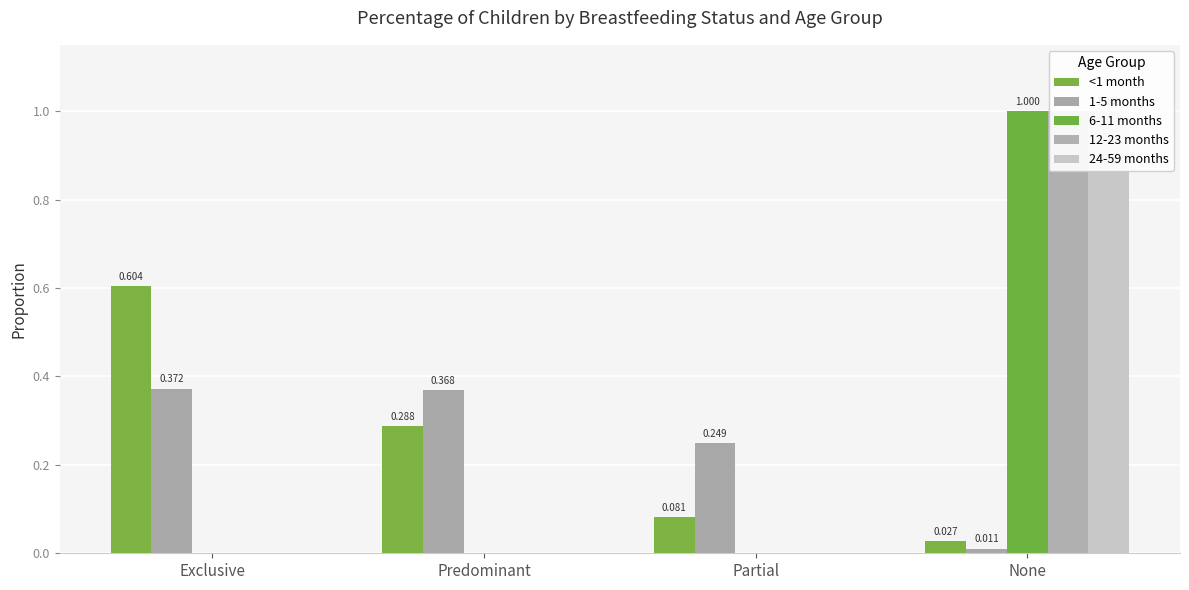

What is the highest value of the 6-11 months series?

1.0